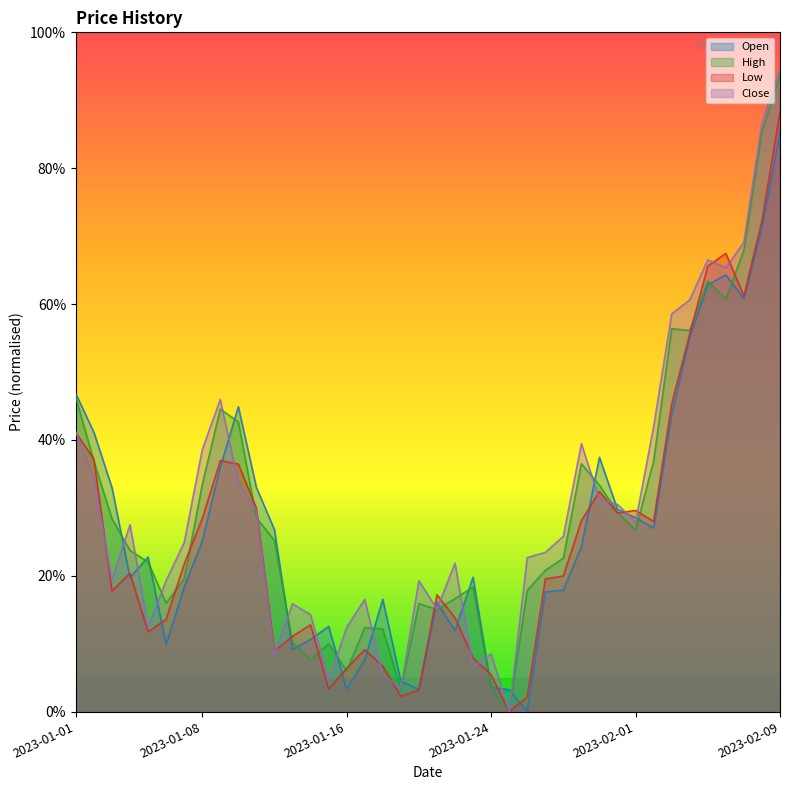

What is the sum of the Low values at 2023-01-31 and 2023-01-04?

0.5